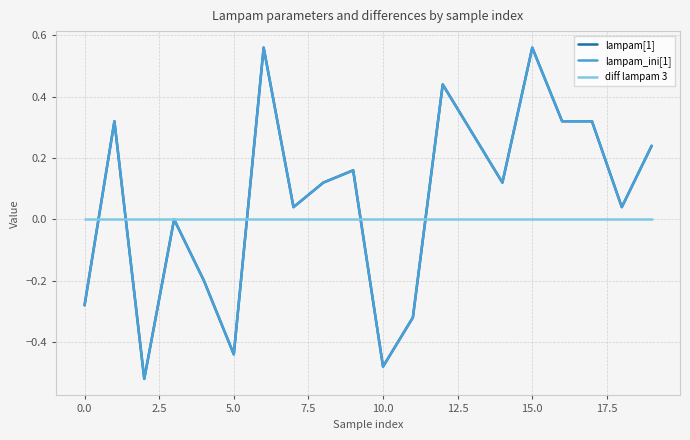

Does the chart display data point markers on the line(s)?

No